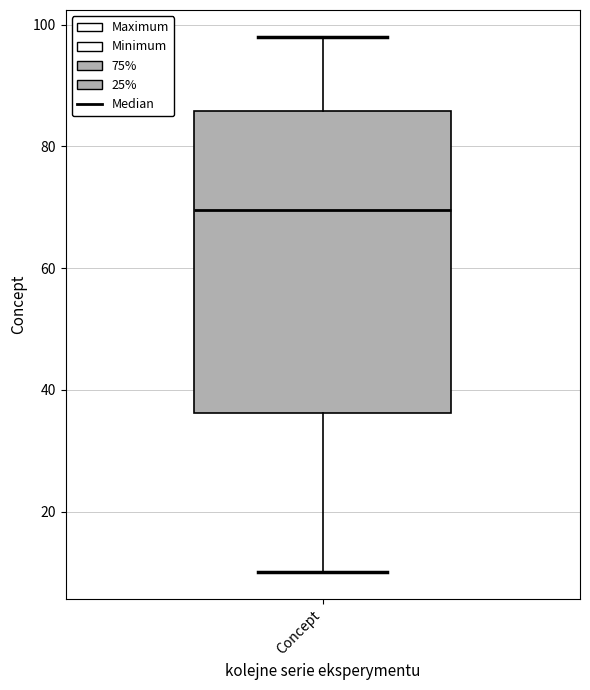

Read this box plot against the y-axis: the position of the median line, the range covered by the box, and the ends of both whiskers. The values are not printed on the chart, so give them approximately, as read against the axis.

median 70, box 36 to 86, whiskers 10 to 98